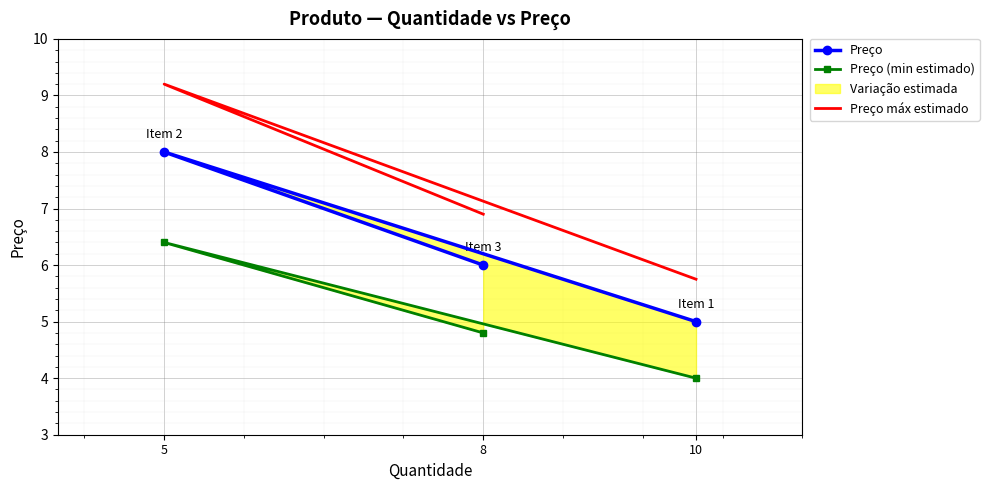

The value of Preço máx estimado at 10 is 5.8. True or false?

True